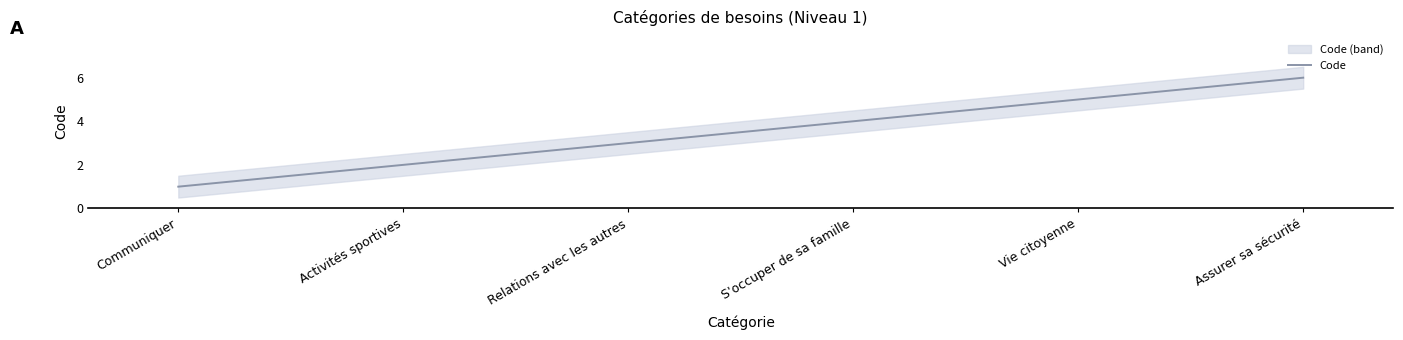

What is the difference between the values at Activités sportives and Relations avec les autres?

1